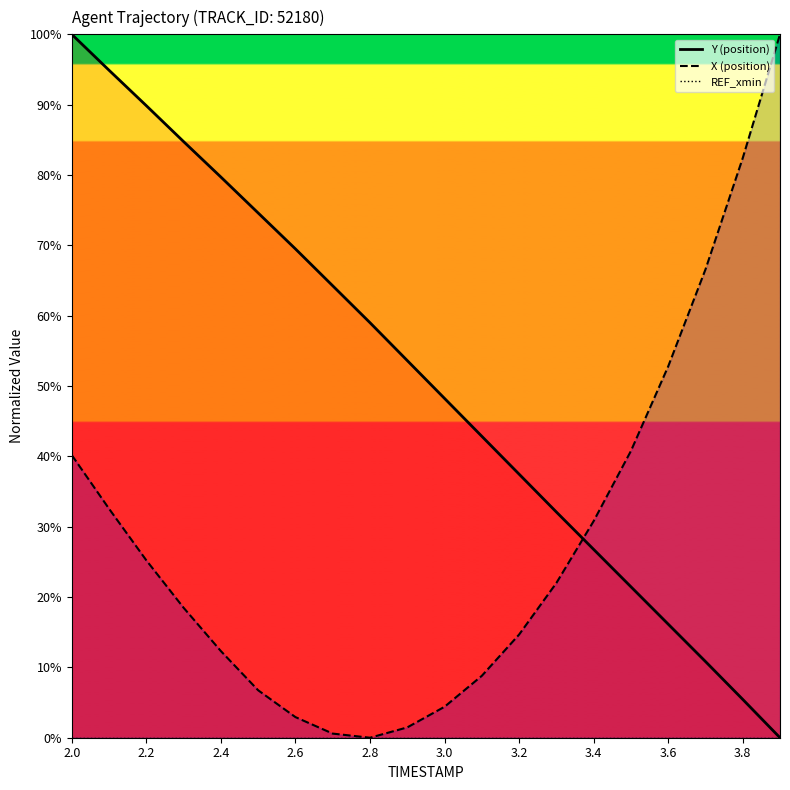

Which series has the largest total across all categories?

Y (position)